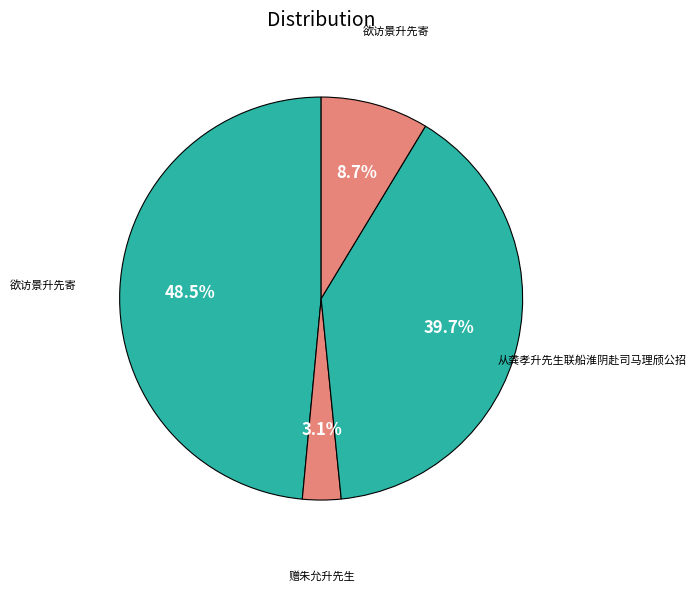

Count the number of slices in the pie.

4